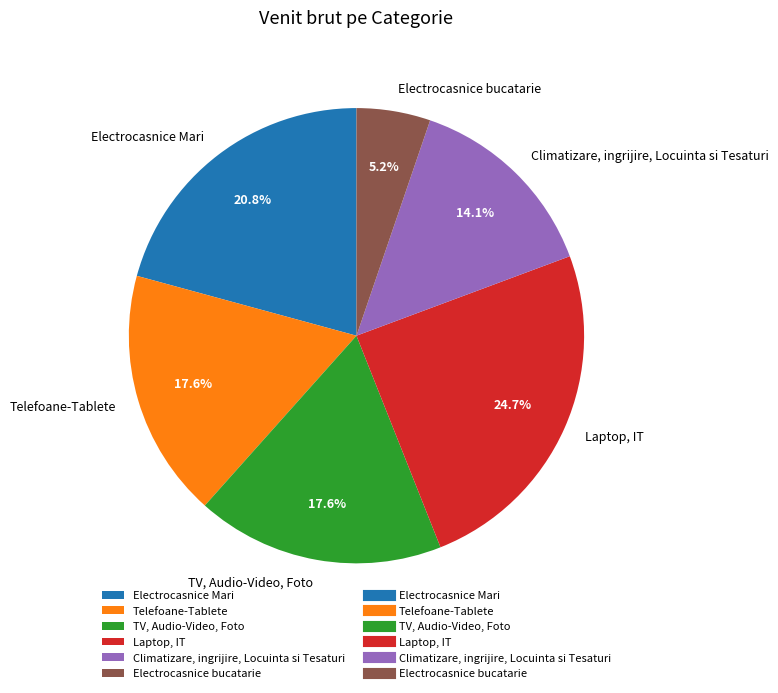

What percentage is the TV, Audio-Video, Foto slice, to the nearest percent?

18%